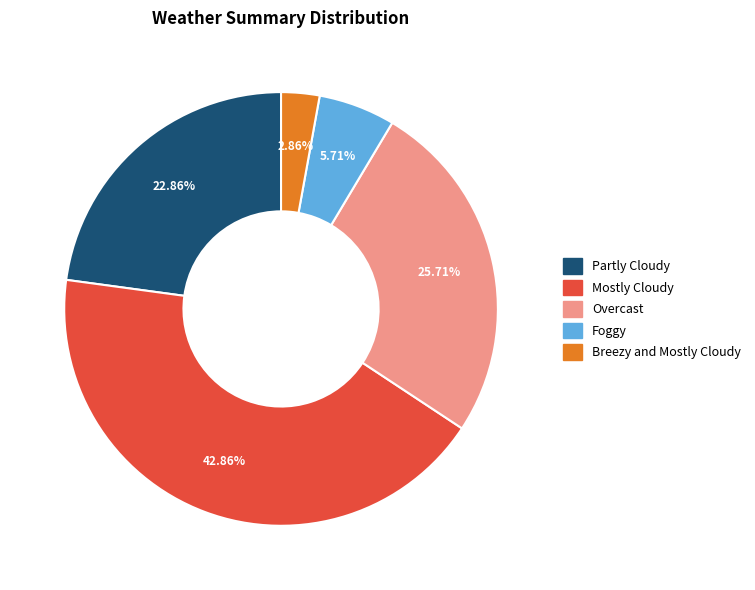

Rank the categories by value from lowest to highest.

Breezy and Mostly Cloudy, Foggy, Partly Cloudy, Overcast, Mostly Cloudy